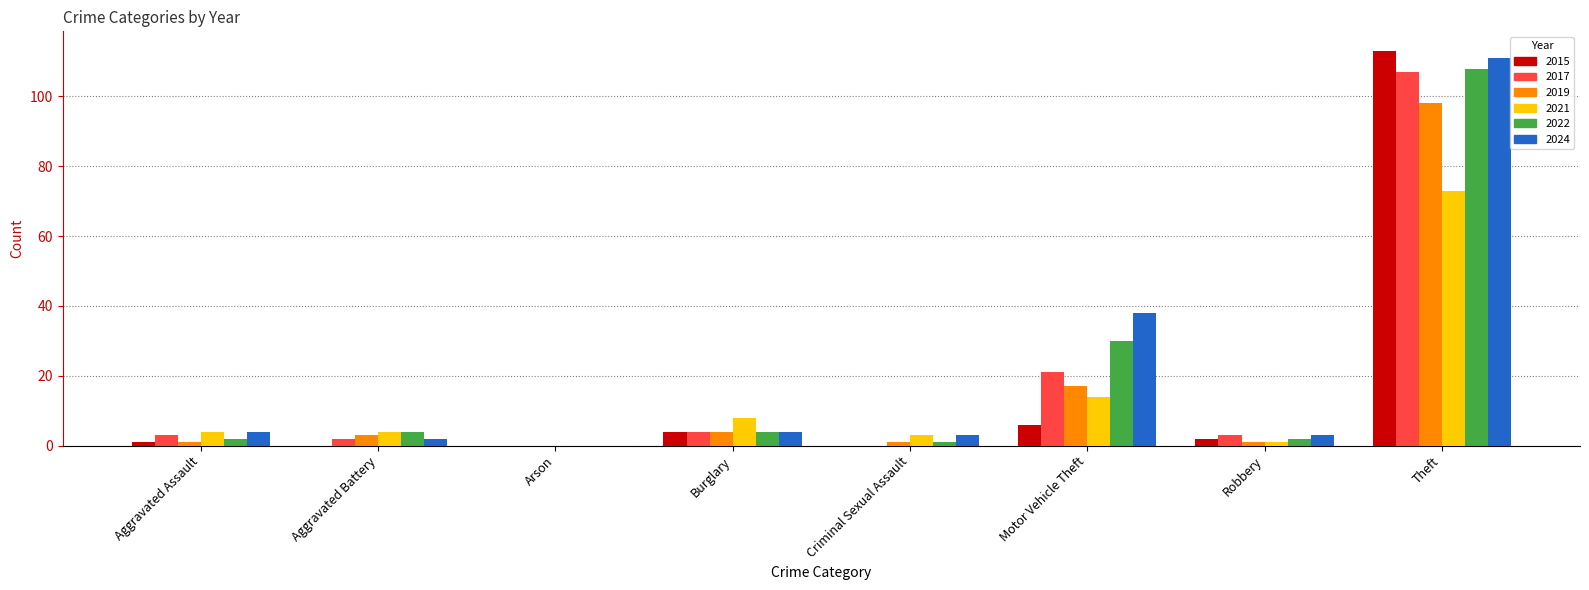

What is the spread (max minus min) of values at Criminal Sexual Assault?

3